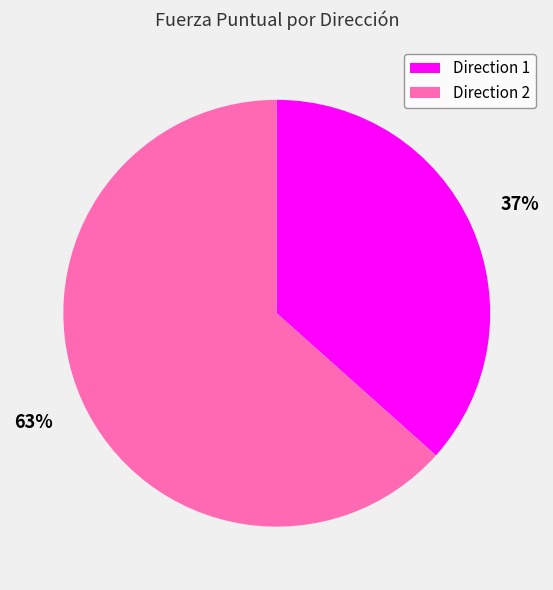

Count the number of slices in the pie.

2